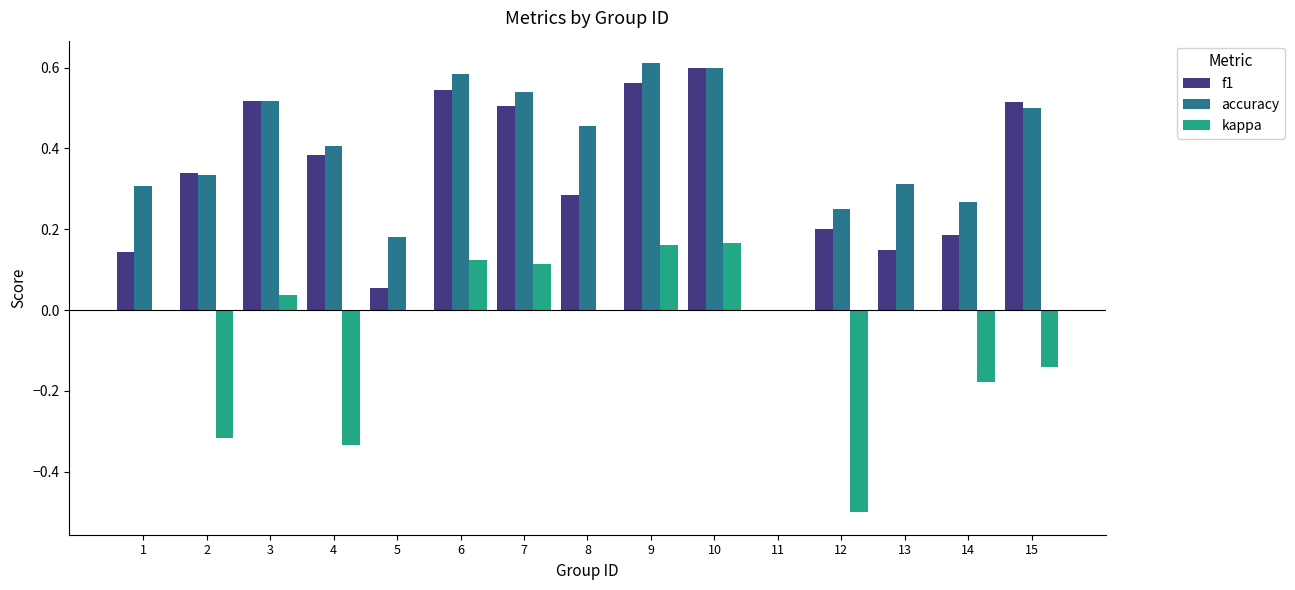

What is the sum of the f1 values at 7 and 12?

0.7